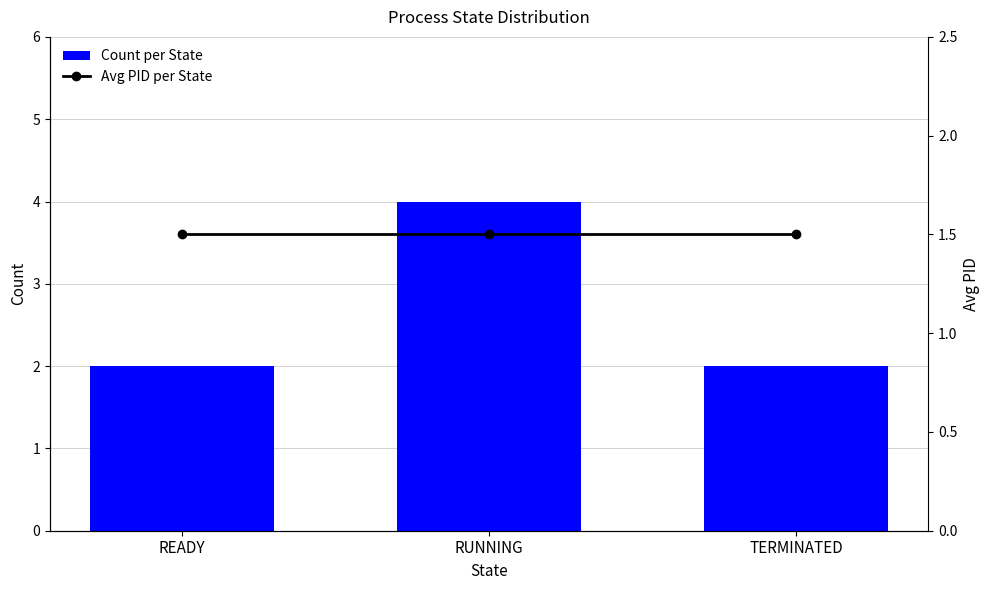

Is it true that Count per State equals 2.0 at TERMINATED?

True